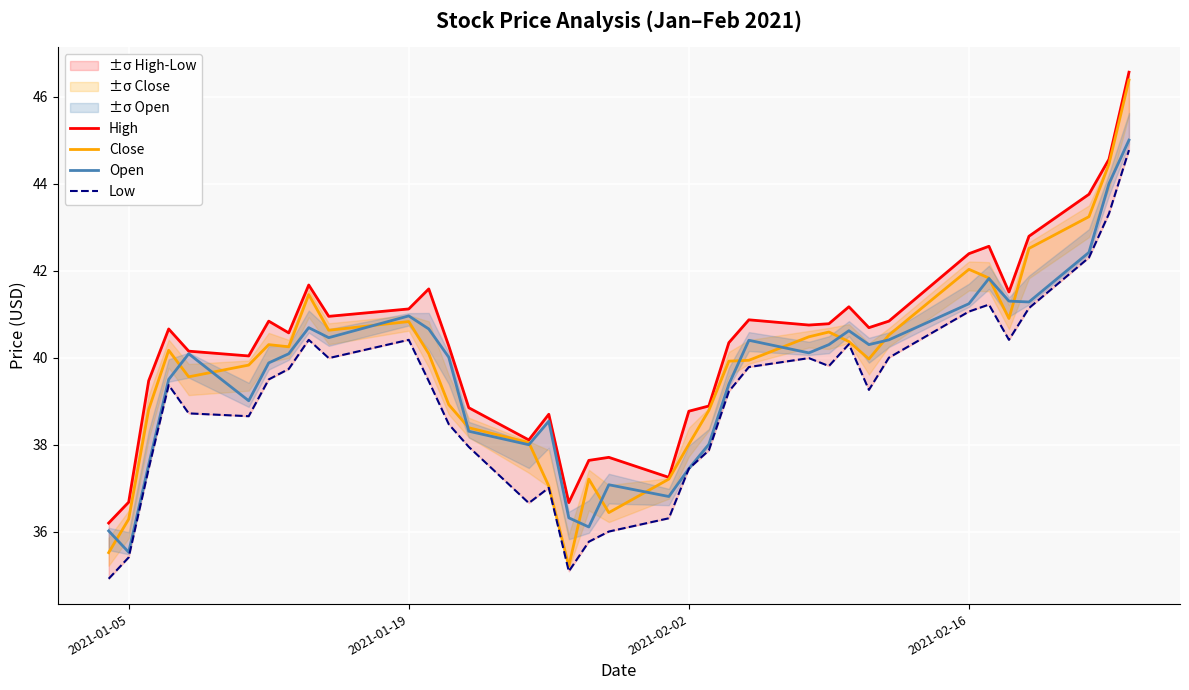

What is the minimum value for Open?

35.5